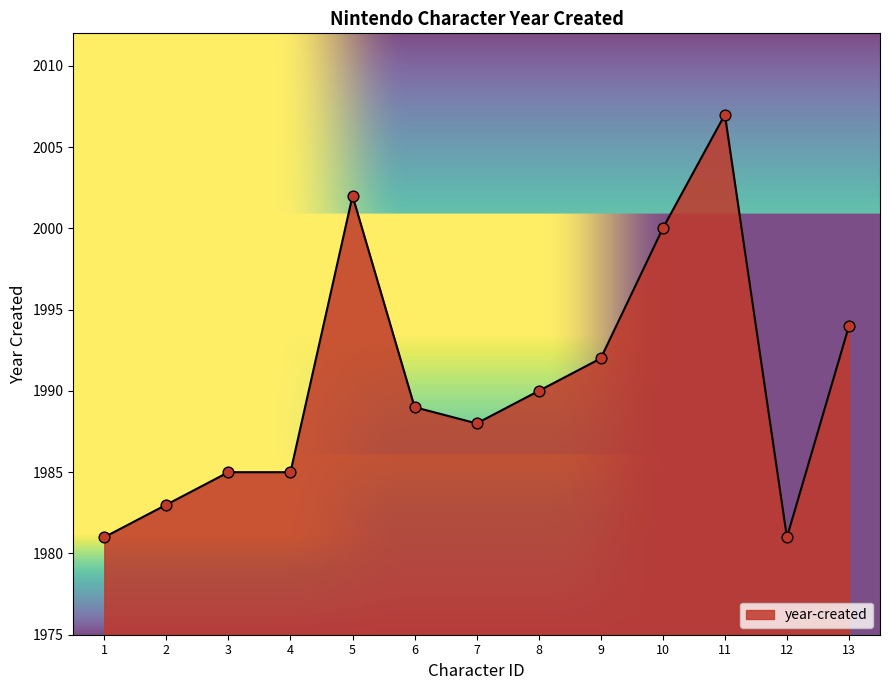

Which has a higher value, 8 or 11?

11